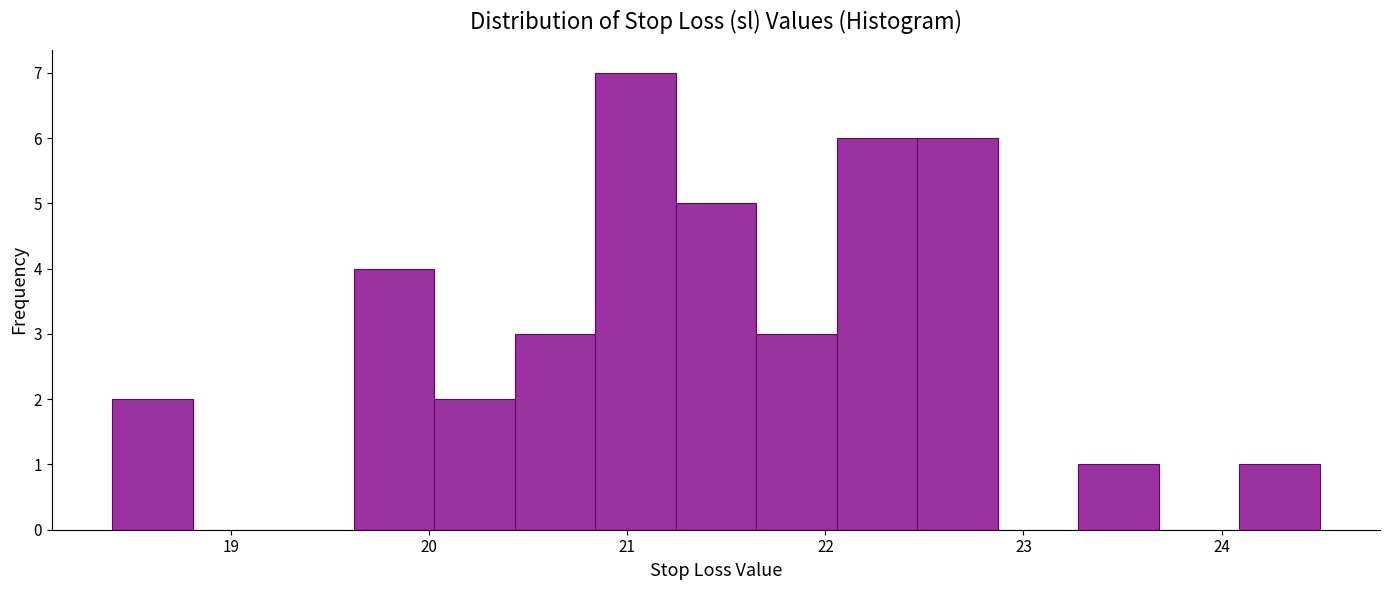

Reading left to right, transcribe this chart: for each bar, give the range it covers on the x-axis and its height. Neither the bar edges nor the heights are printed on the chart, so give them approximately, as read against the axes.

18.4 to 18.8: 2
18.8 to 19.2: 0
19.2 to 19.6: 0
19.6 to 20.0: 4
20.0 to 20.4: 2
20.4 to 20.8: 3
20.8 to 21.2: 7
21.2 to 21.7: 5
21.7 to 22.1: 3
22.1 to 22.5: 6
22.5 to 22.9: 6
22.9 to 23.3: 0
23.3 to 23.7: 1
23.7 to 24.1: 0
24.1 to 24.5: 1